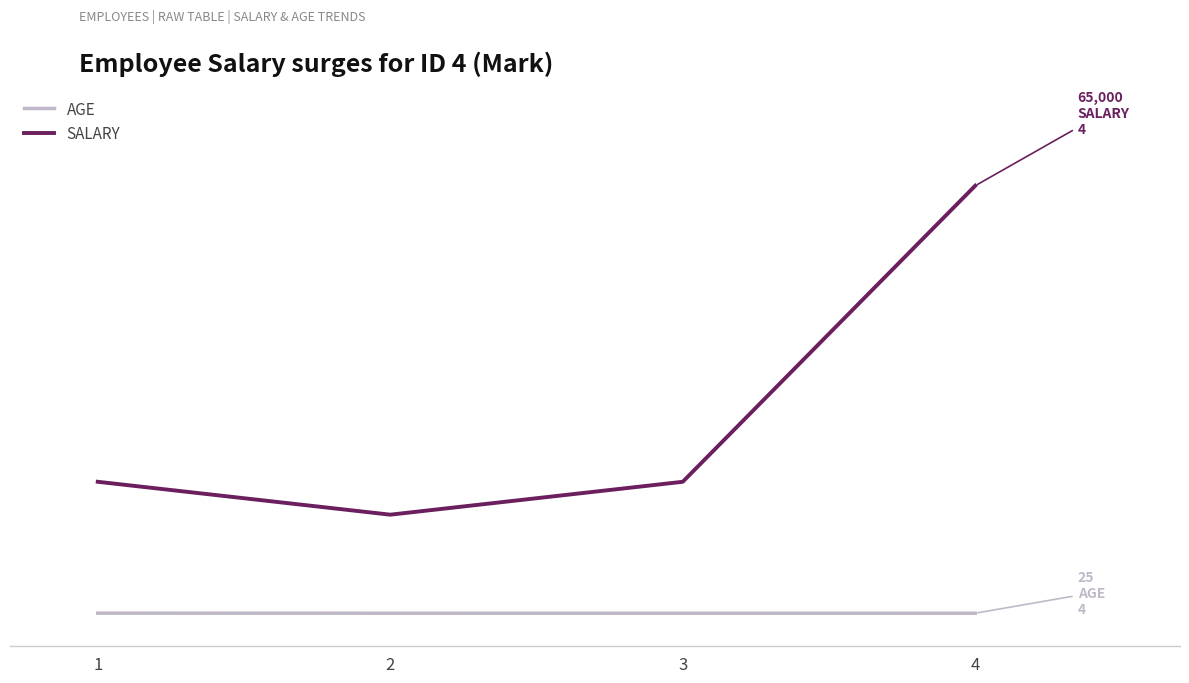

List the series in order of their overall mean, lowest first.

AGE, SALARY